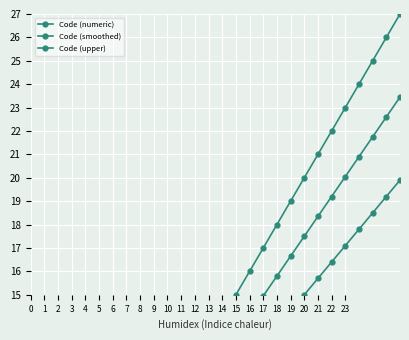

Reading left to right, list all the values displayed in this chart.

Code (numeric): 1.0	2.0	3.0	4.0	5.0	6.0	7.0	8.0	9.0	10.0	11.0	12.0	13.0	14.0	15.0	16.0	17.0	18.0	19.0	20.0	21.0	22.0	23.0	24.0	25.0	26.0	27.0	28.0
Code (smoothed): 1.4	2.2	3.0	3.9	4.8	5.6	6.5	7.3	8.1	9.0	9.8	10.7	11.5	12.4	13.2	14.1	14.9	15.8	16.6	17.5	18.3	19.2	20.1	20.9	21.8	22.6	23.4	24.3
Code (upper): 1.7	2.4	3.1	3.8	4.5	5.2	5.9	6.6	7.3	8.0	8.7	9.4	10.1	10.8	11.5	12.2	12.9	13.6	14.3	15.0	15.7	16.4	17.1	17.8	18.5	19.2	19.9	20.6